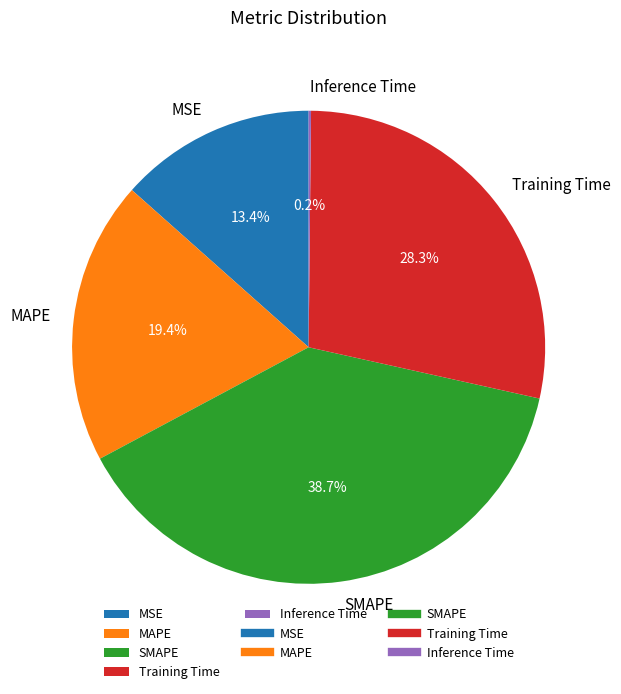

Which slice is the largest?

SMAPE